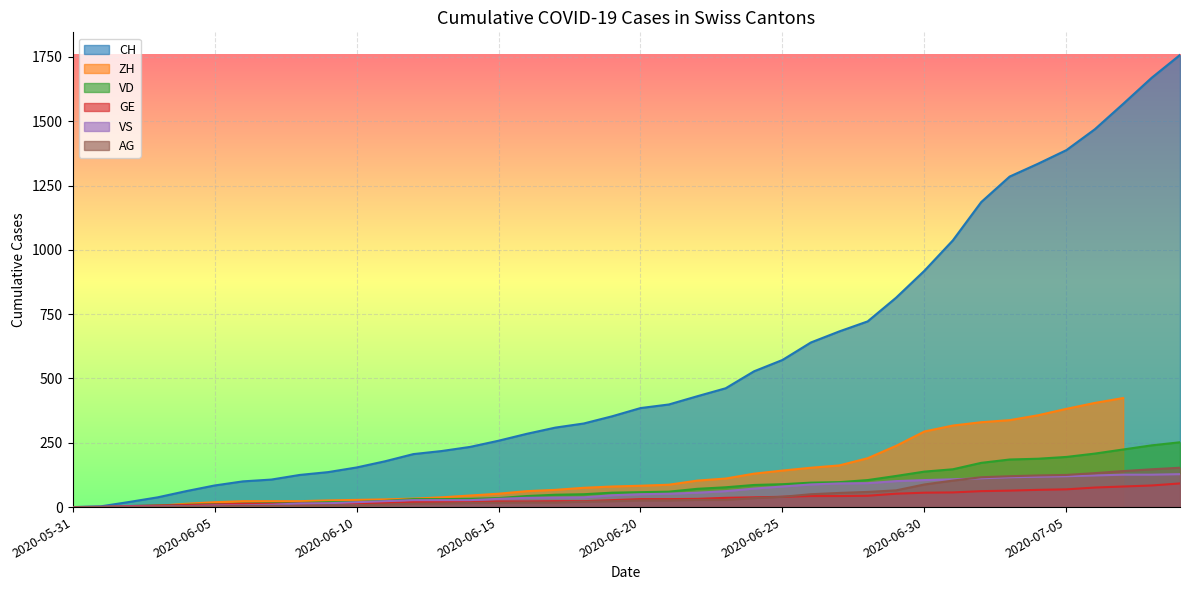

What is the label of the 35th point from the left?

2020-07-04